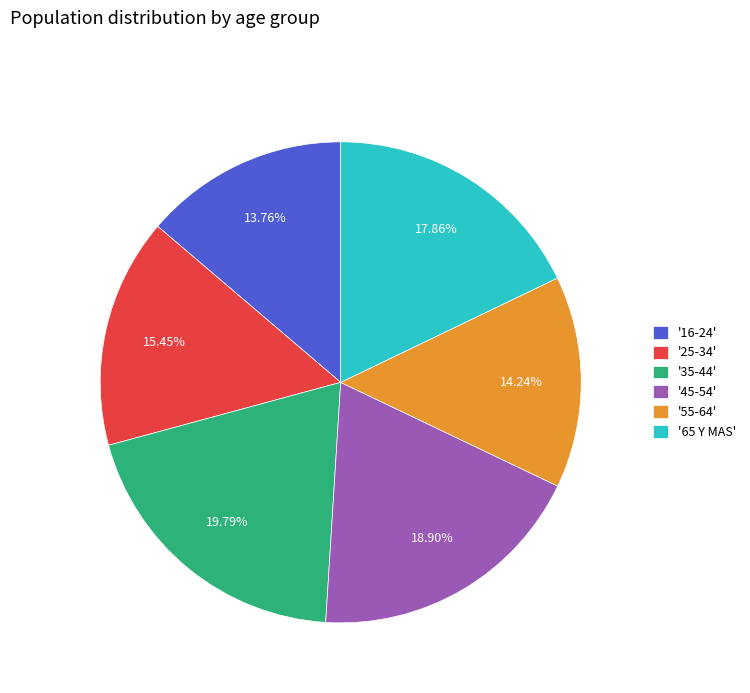

Which category has the biggest portion of the pie?

'35-44'